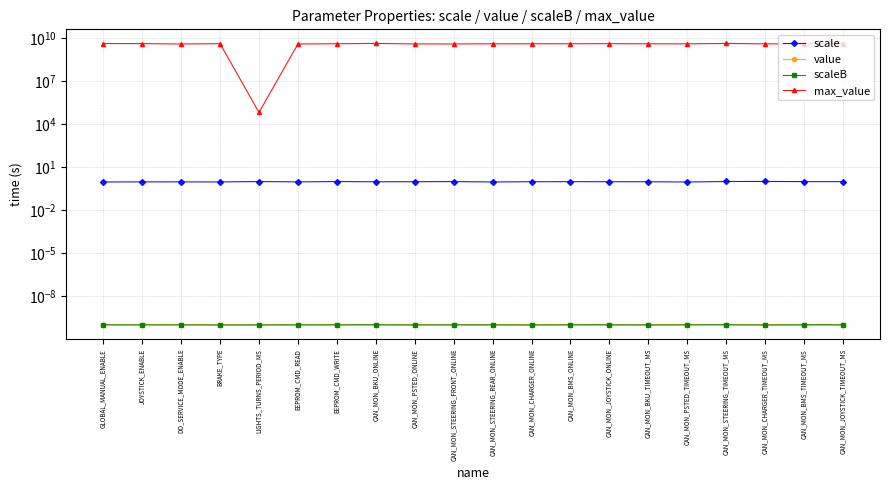

True or false: scaleB and scale intersect in this chart.

False